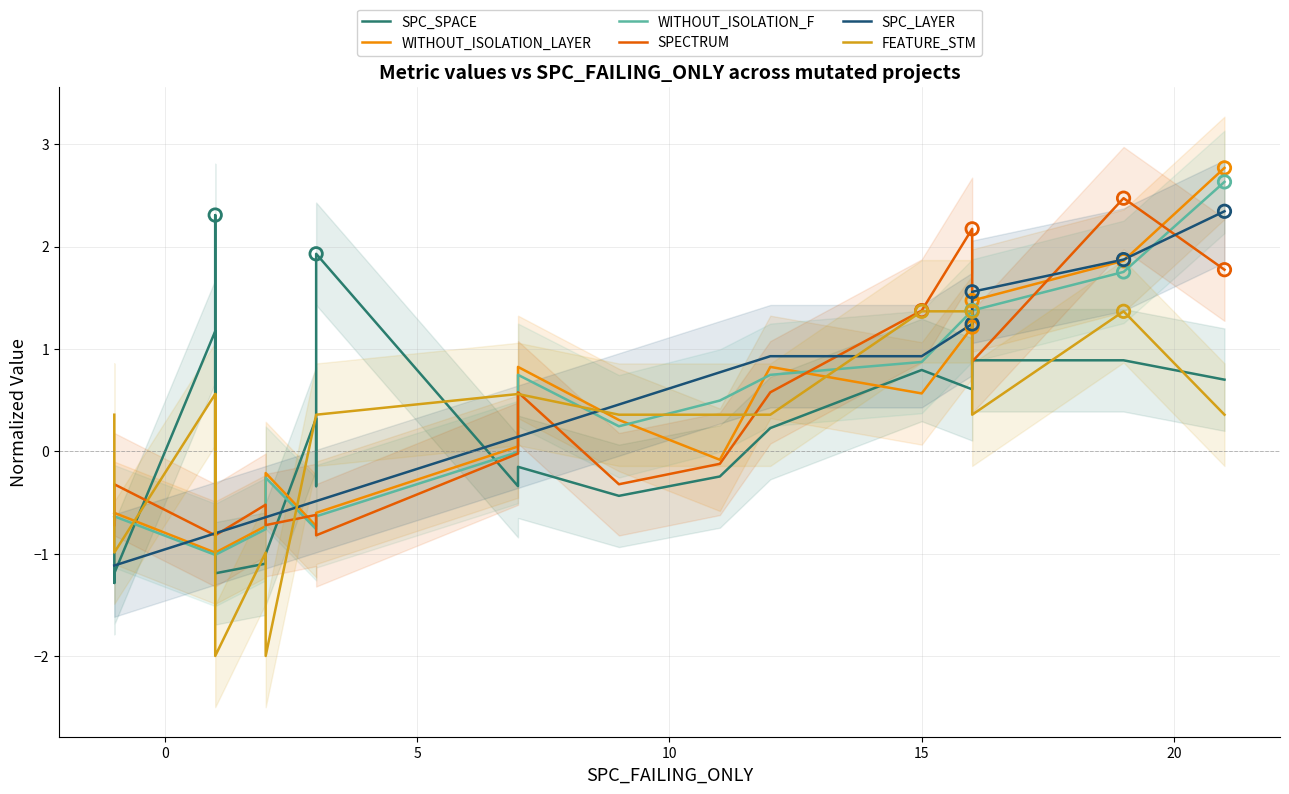

Which series contains the highest Y value?

WITHOUT_ISOLATION_LAYER